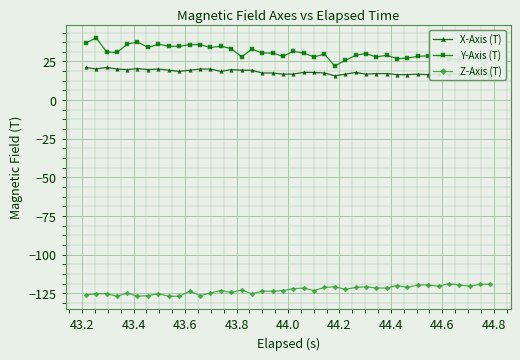

In X-Axis (T), how many points are higher than both neighbors (excluding endpoints)?

7